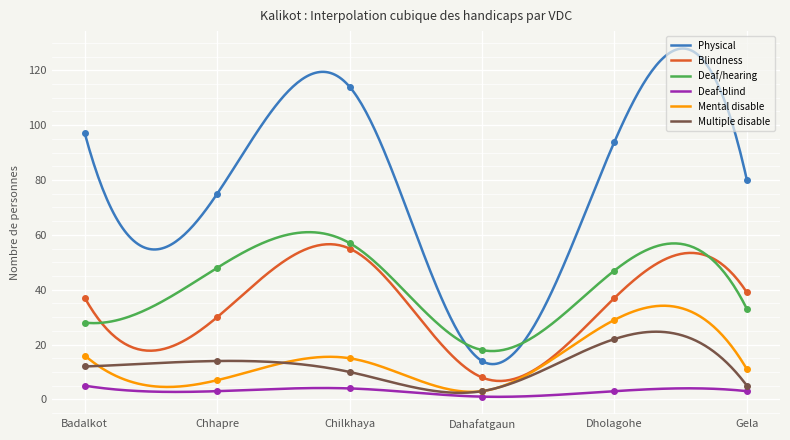

The value of Multiple disable at Dholagohe is 8. True or false?

False